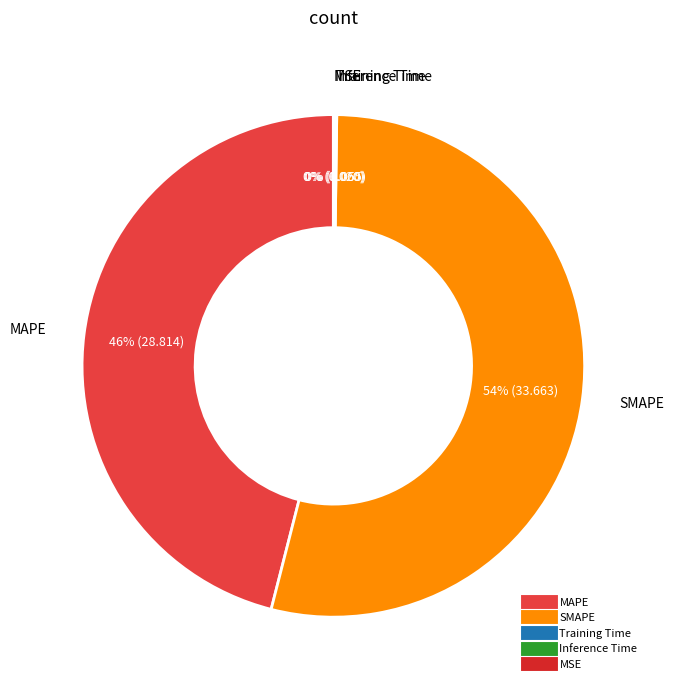

Which category has the biggest portion of the pie?

SMAPE